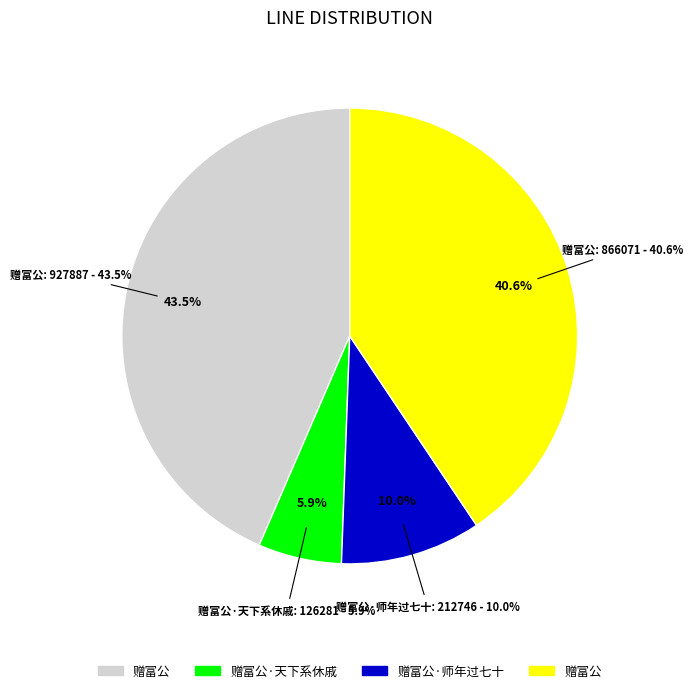

Which slice is the smallest?

赠富公·天下系休戚